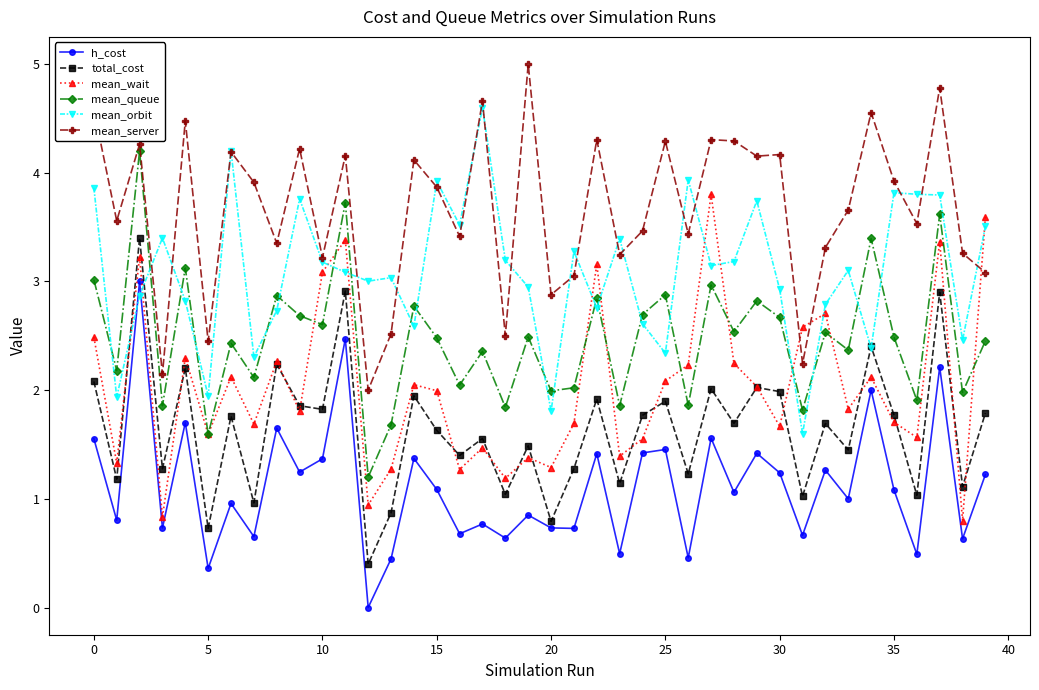

Is this an area chart (filled region under the line)?

No